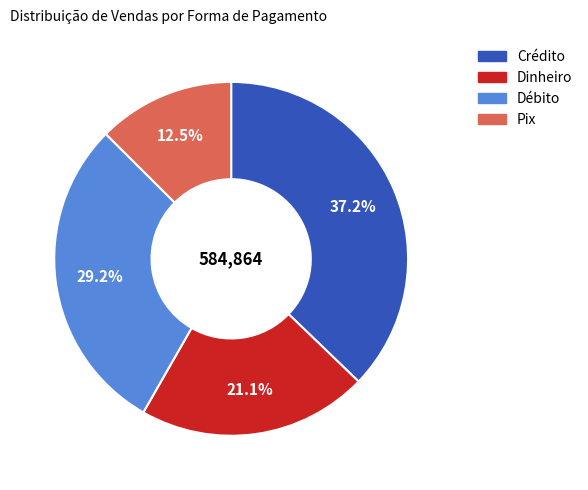

What is the largest slice in the pie chart?

Crédito